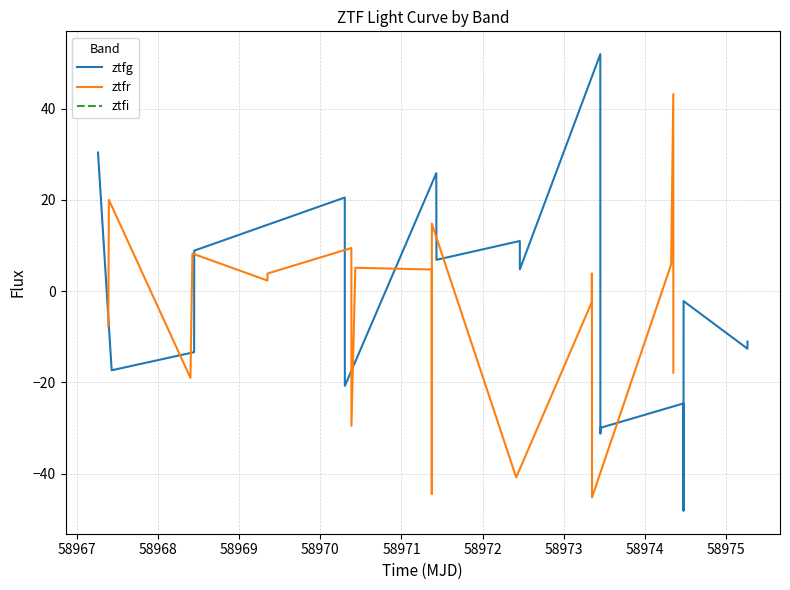

What is the minimum value for ztfg?

-48.2